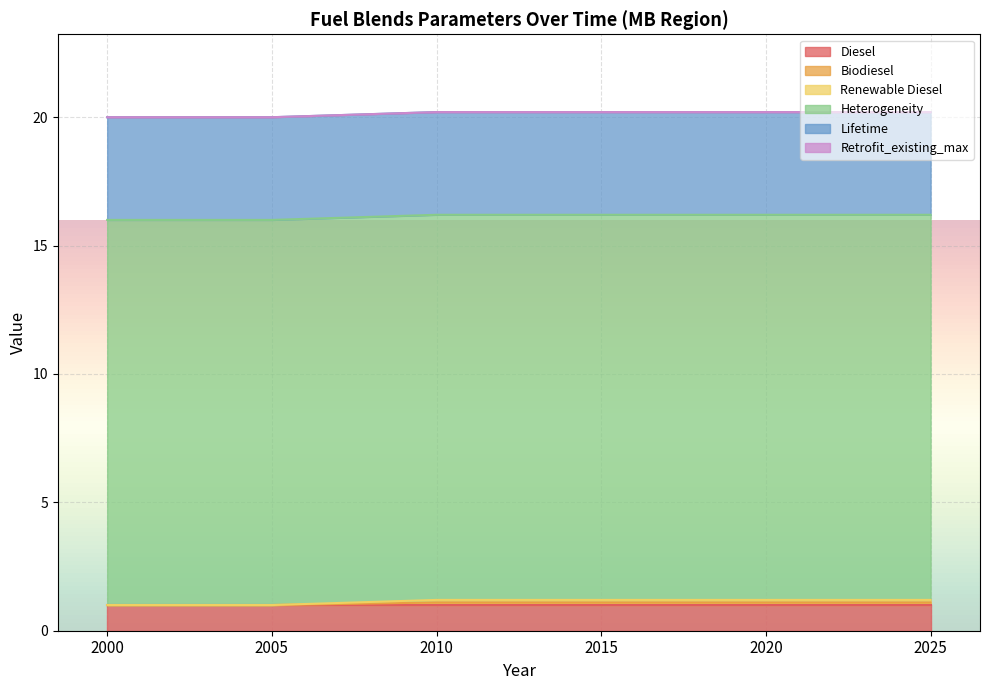

Does the chart display data point markers on the line(s)?

No